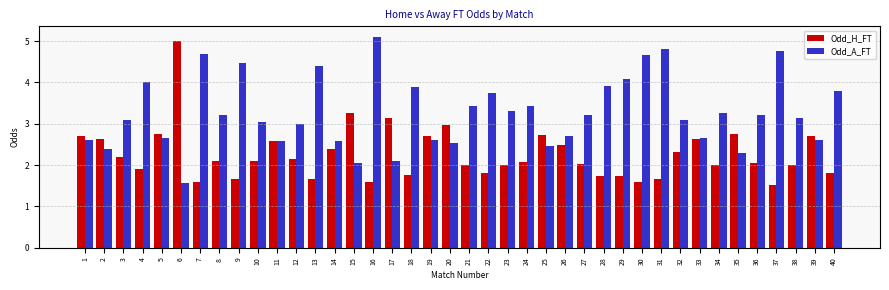

At 31, list the series in order from largest to smallest.

Odd_A_FT, Odd_H_FT